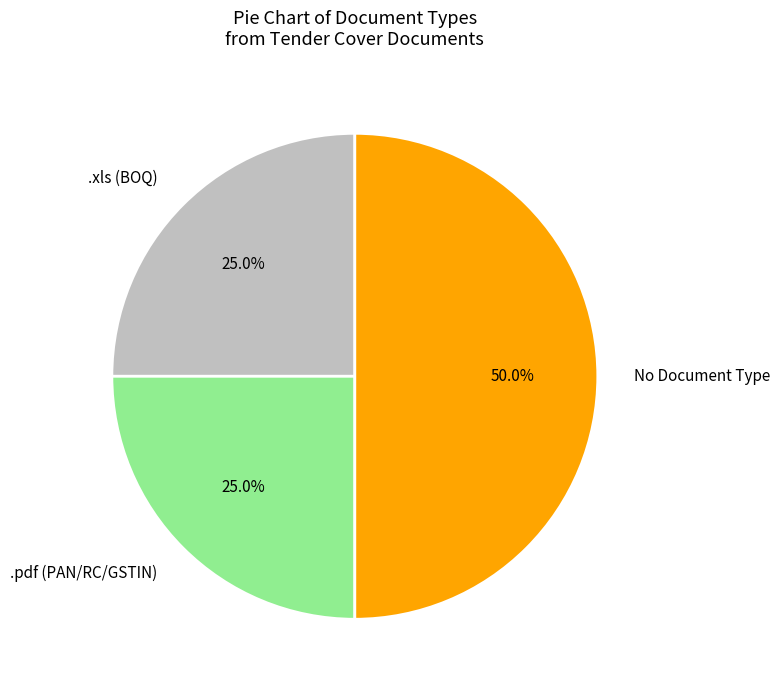

Combined, what portion of the pie is .pdf (PAN/RC/GSTIN) and .xls (BOQ)?

50.0%